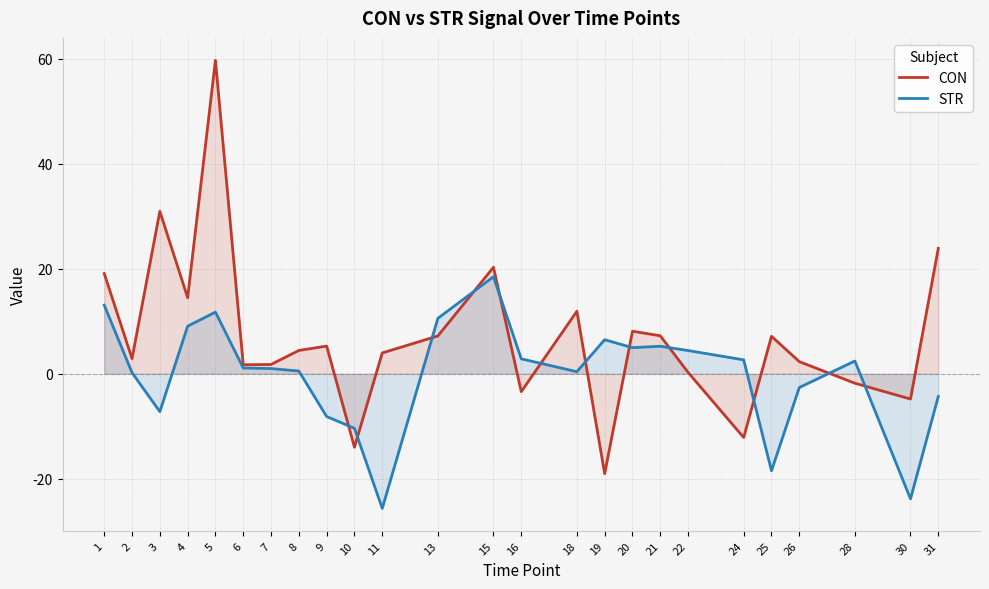

Which series has the largest total across all categories?

CON